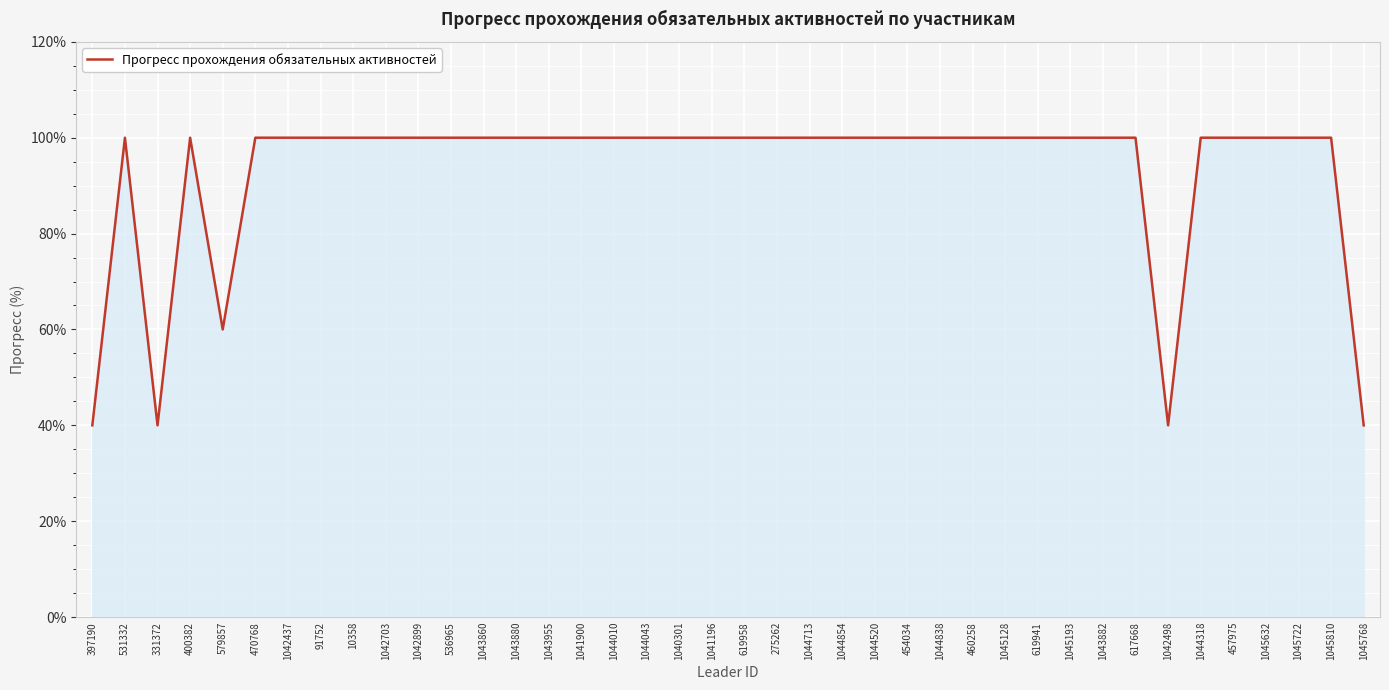

The chart shows a value of 40 at 397190. True or false?

True